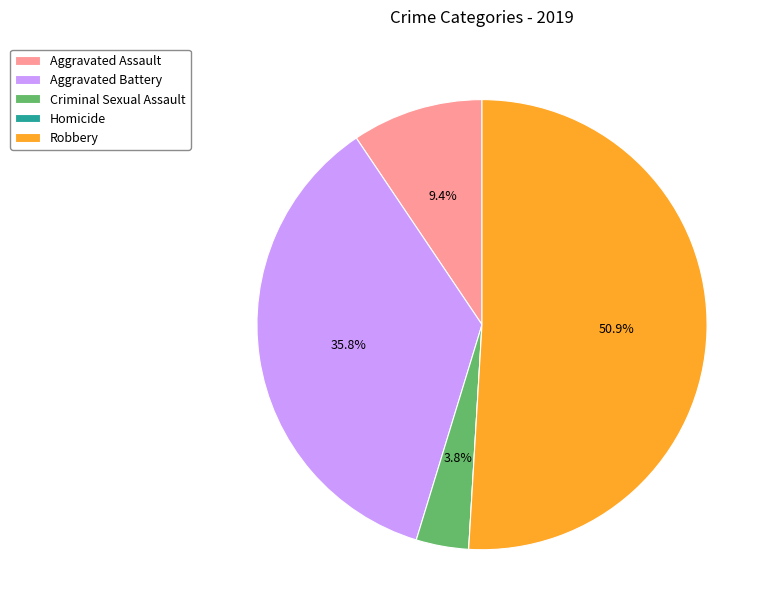

Does Robbery account for over 50% of the chart?

Yes